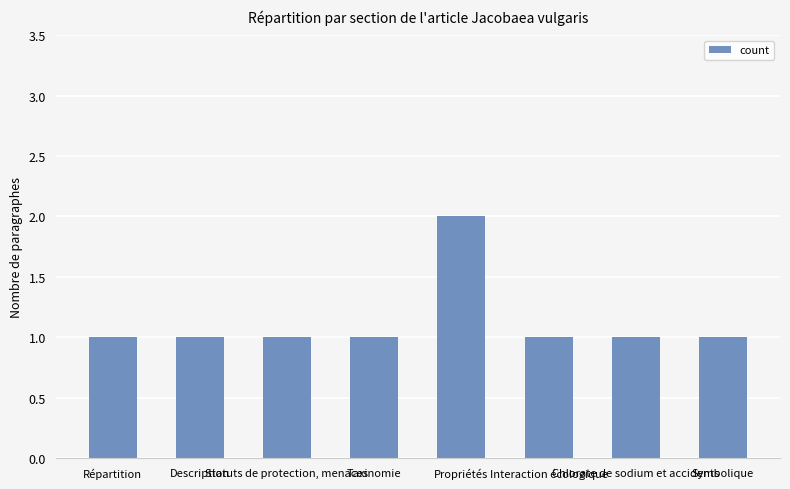

What is the sum of all values?

9